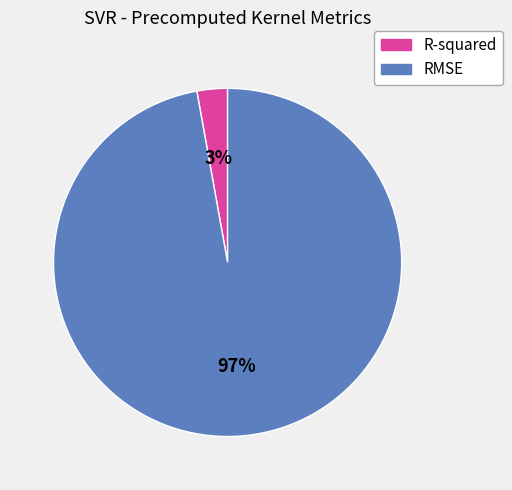

How many segments does this pie chart have?

2